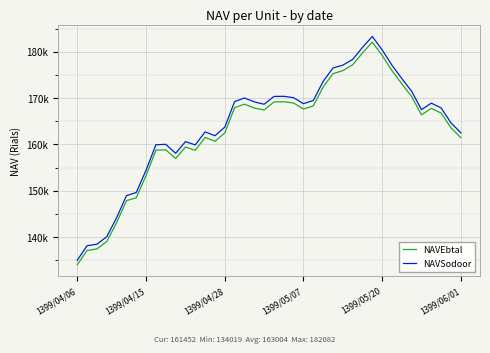

Is this an area chart (filled region under the line)?

No